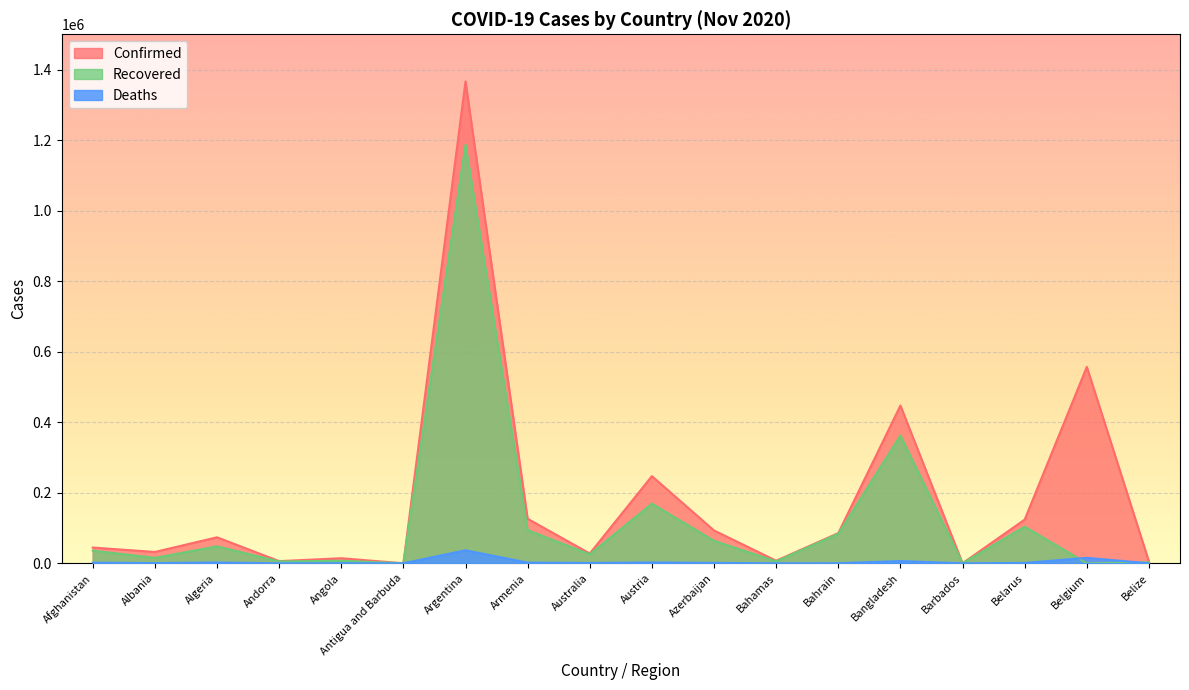

Count the number of categories in the chart.

18